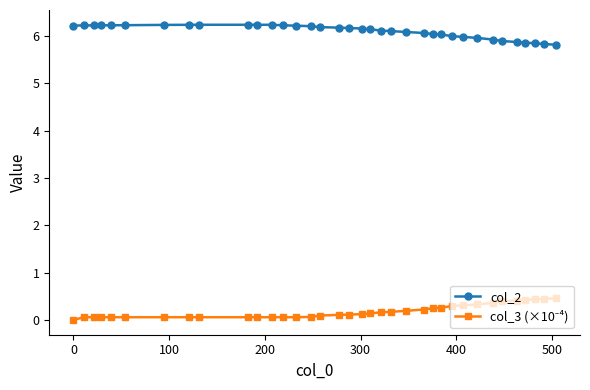

What is the difference between the second highest and second lowest values in the col_2 series?

0.4